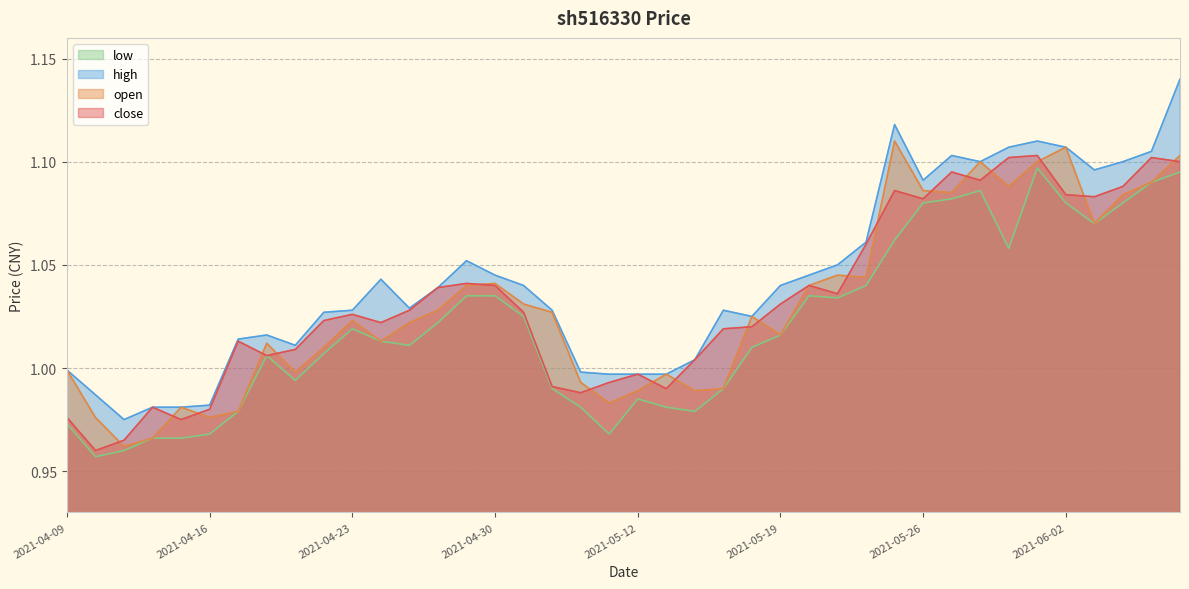

What is the value of the high point at the 11th from the left?

1.0